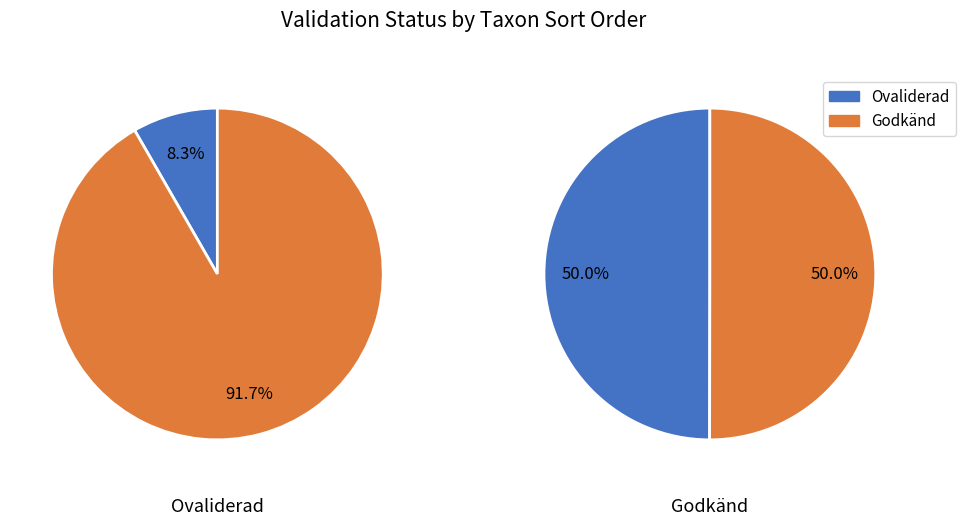

Is it true that Myskbock is 58% of the pie?

False